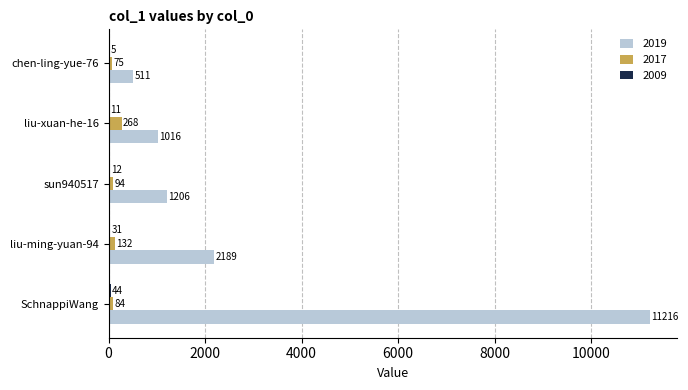

The value of 2019 at chen-ling-yue-76 is 154. True or false?

False